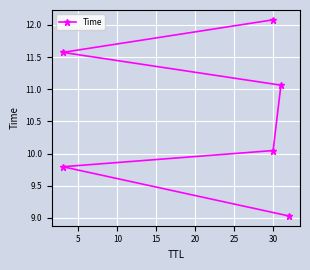

What is the sum of all values?

63.6